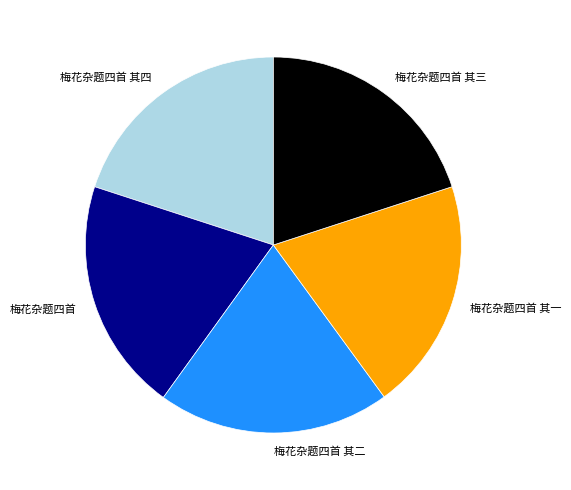

Is the sum of 梅花杂题四首 其四 and 梅花杂题四首 greater than half?

No